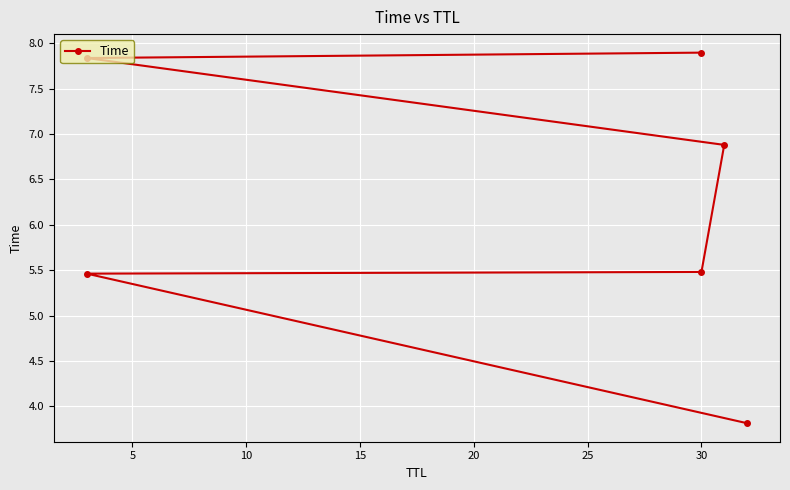

Reading right to left, what are all the values shown in this chart?

7.9	7.8	6.9	5.5	5.5	3.8